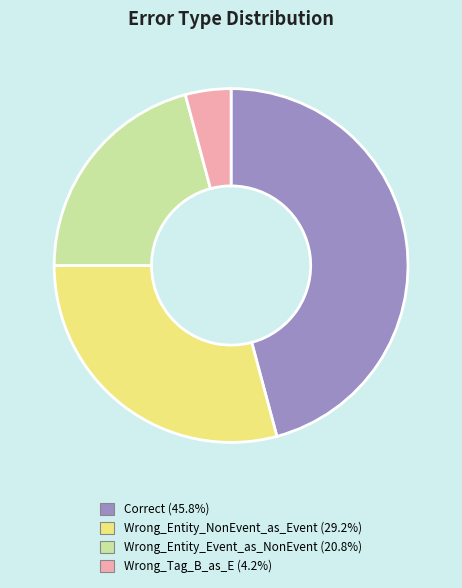

The Correct slice represents 46% of the pie. True or false?

True